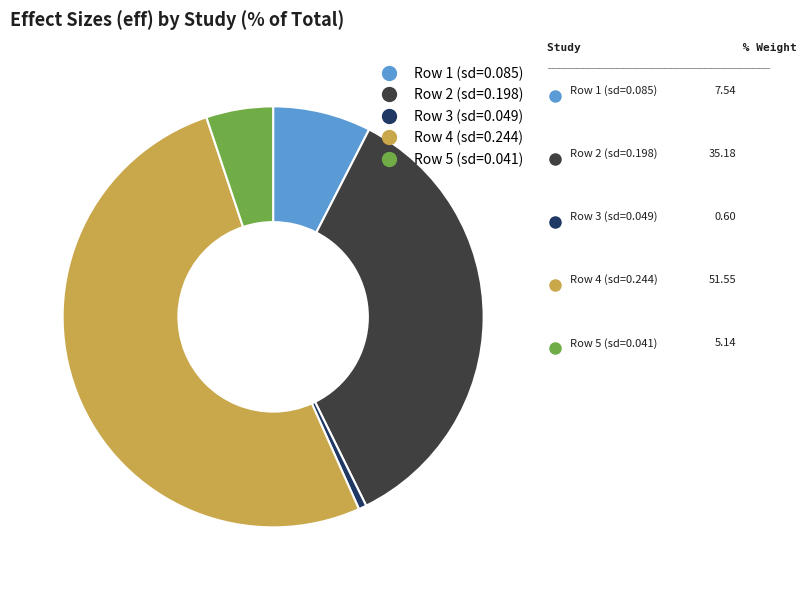

How many segments does this pie chart have?

5